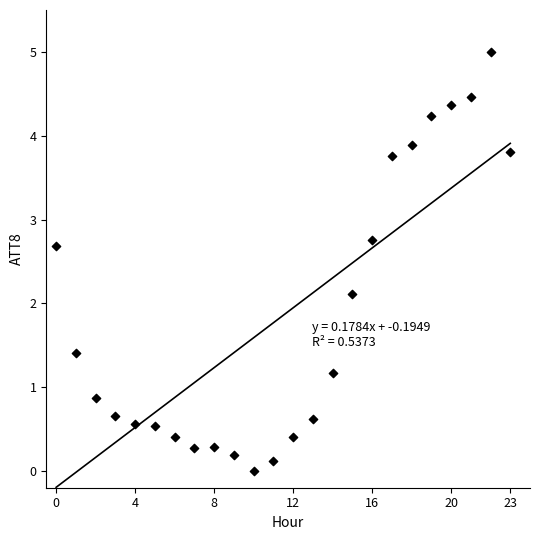

What is the range of Y values (max minus min)?

5.0